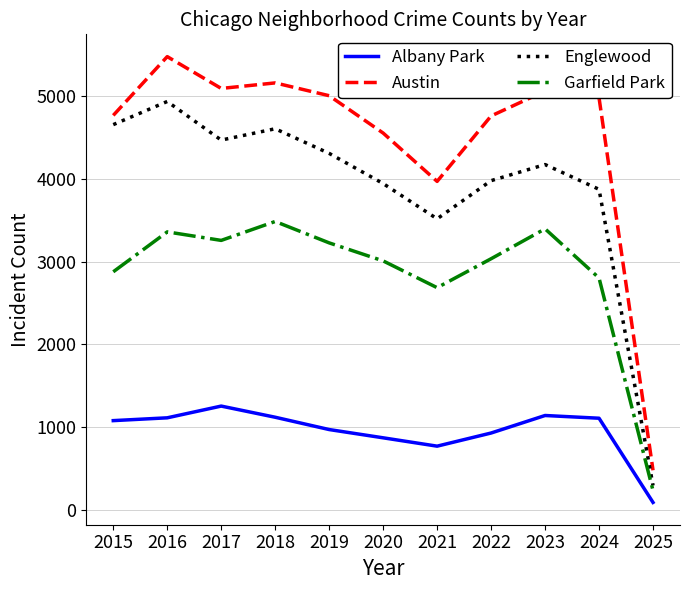

True or false: Austin and Garfield Park cross at least once.

False